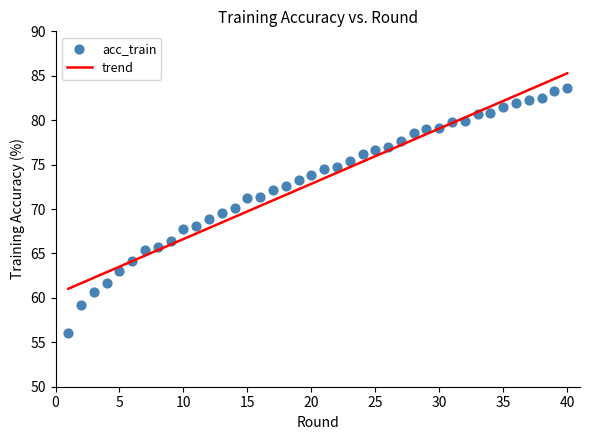

What is the range of X values (max minus min)?

39.0